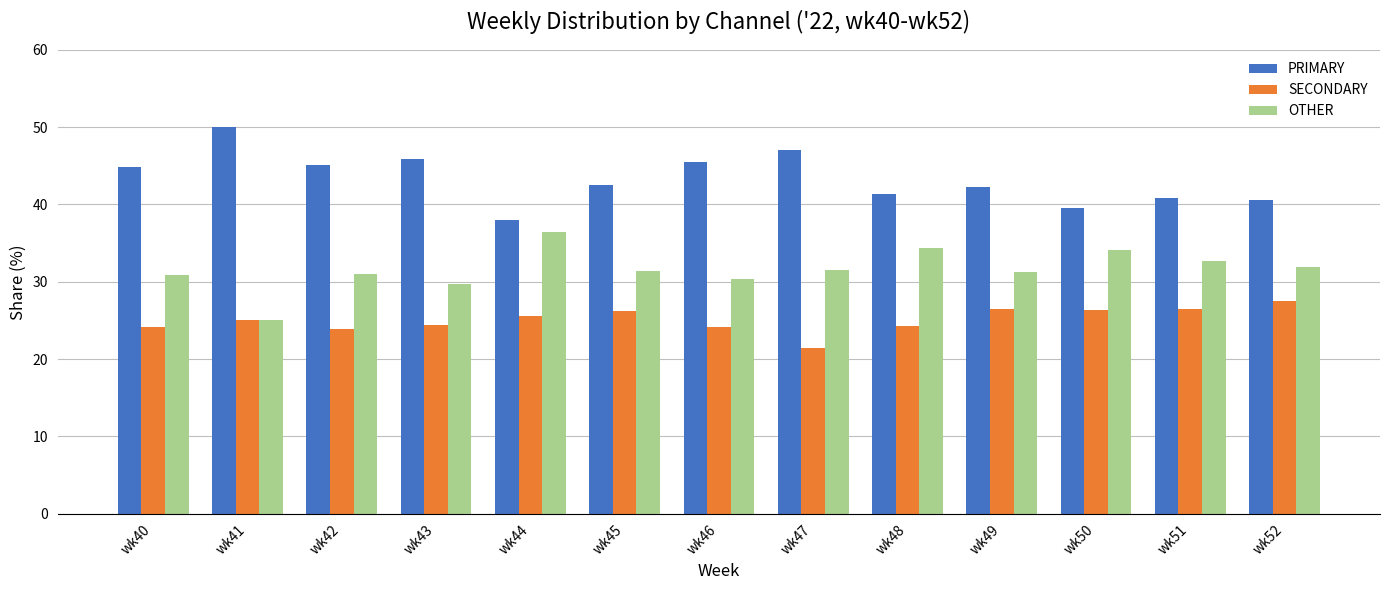

At wk48, list the series in order from smallest to largest.

SECONDARY, OTHER, PRIMARY